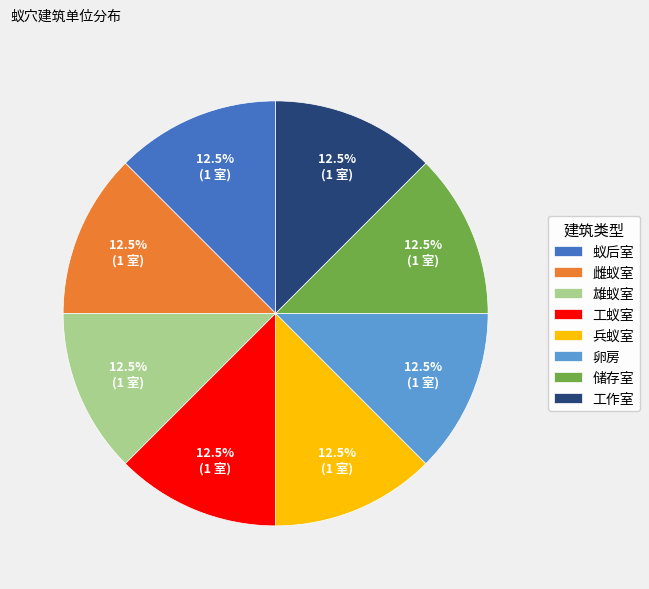

How many slices are in this pie chart?

8